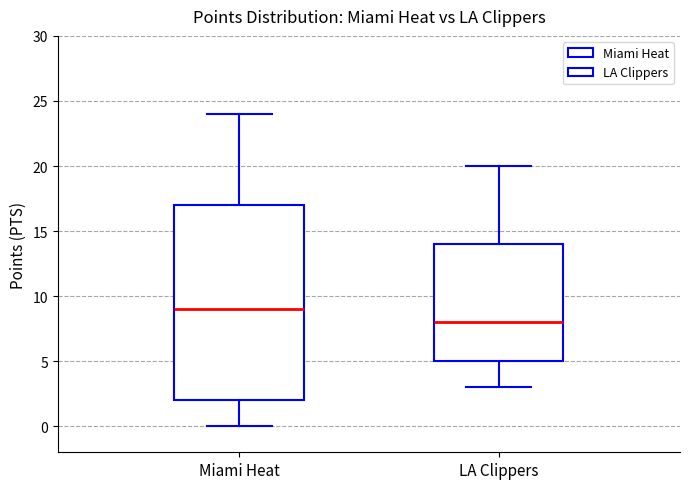

Comparing the boxes themselves (not the whiskers), which one is the tallest?

Miami Heat